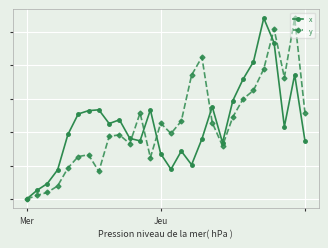

At which category does x reach its first local valley?

8